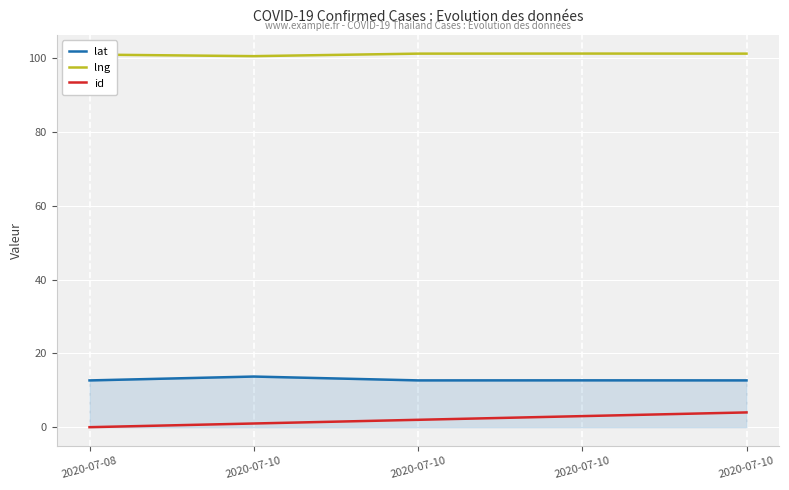

What are all the series names shown in the legend?

lat, lng, id